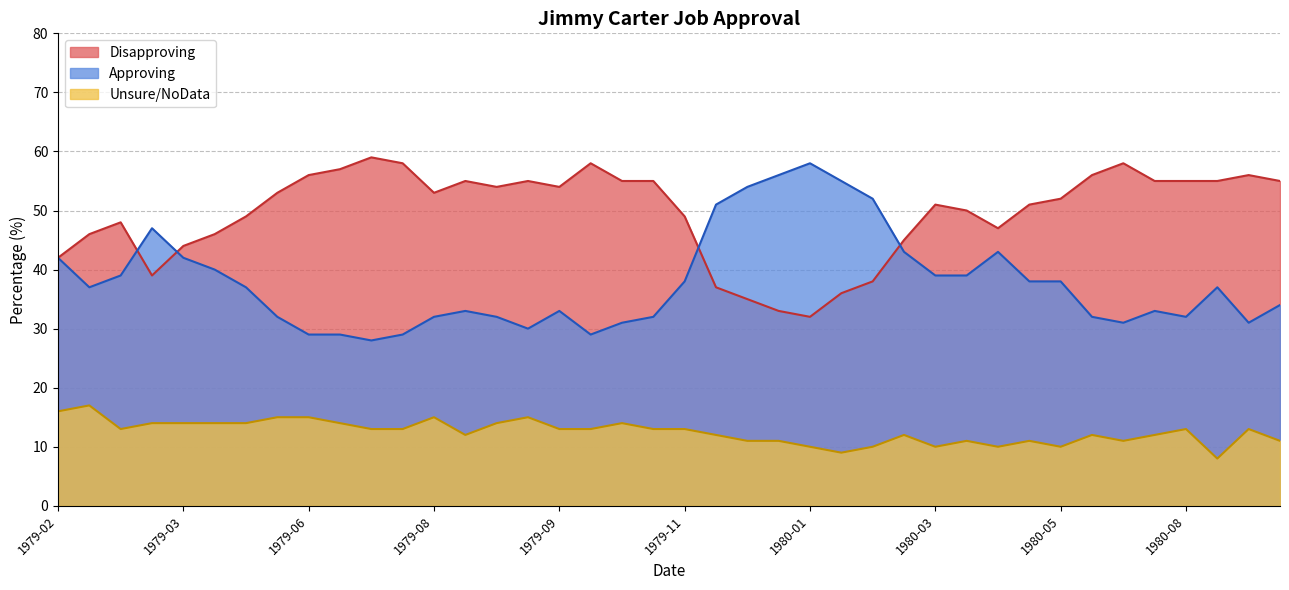

Between 1980-03 and 1980-12, which series saw the biggest shift?

Disapproving